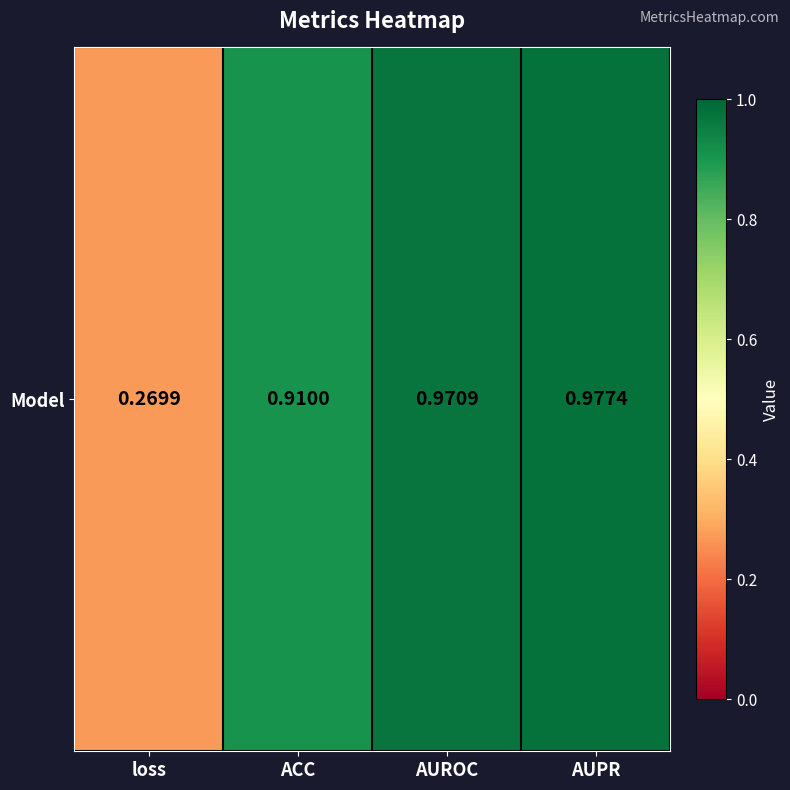

What is the change in value from loss to AUROC?

+0.7